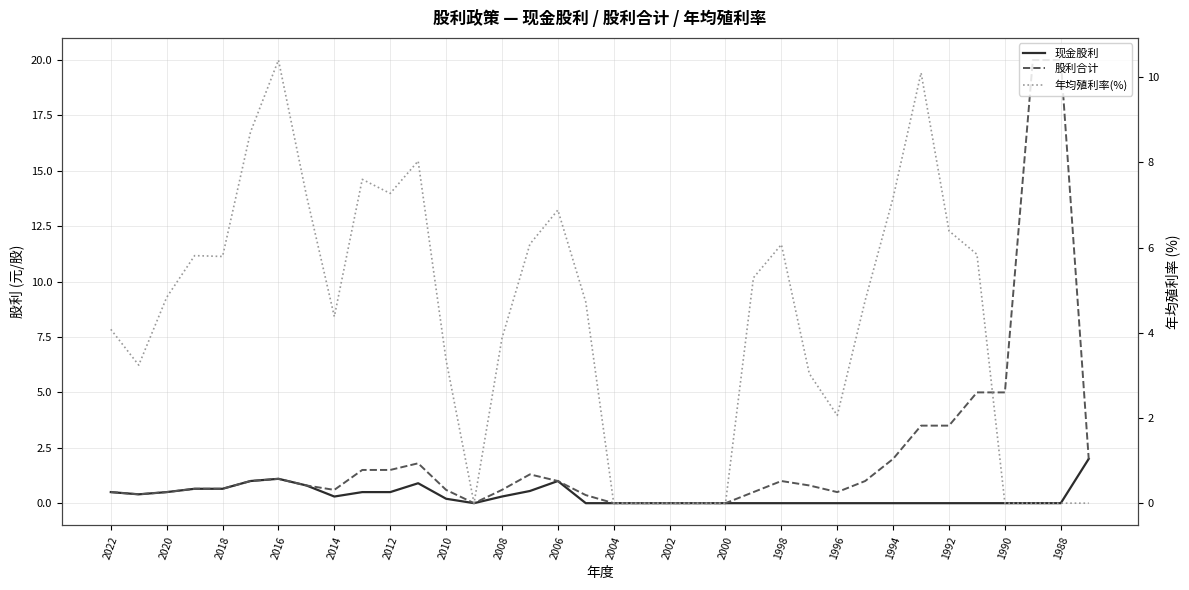

What is the difference between the 年均殖利率(%) values at 2000 and 1996?

2.1